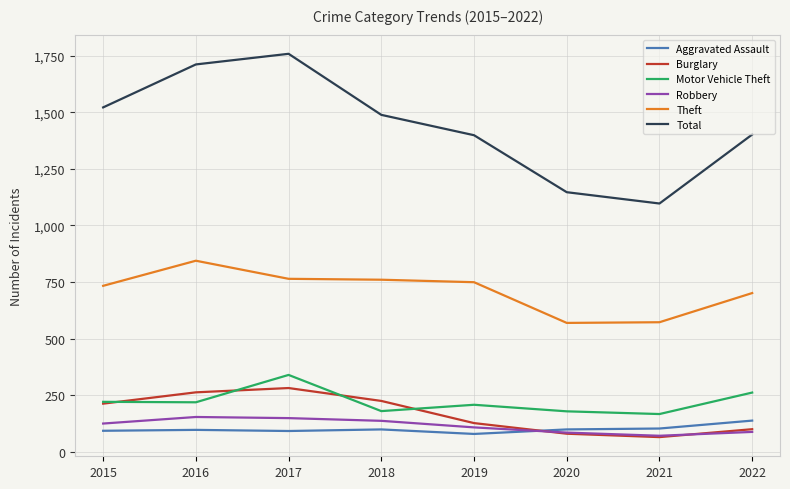

The Burglary series shows 440 at 2017. True or false?

False